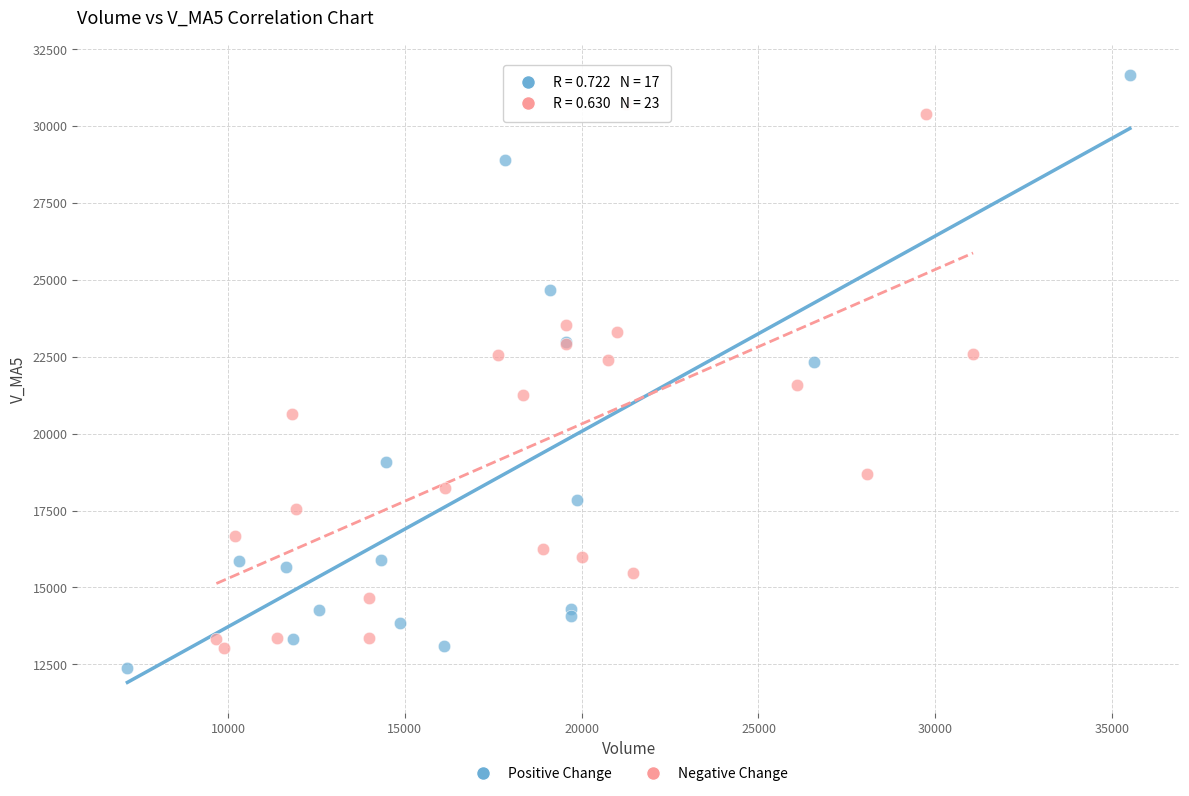

Which series has the widest spread of Y values?

Positive Change